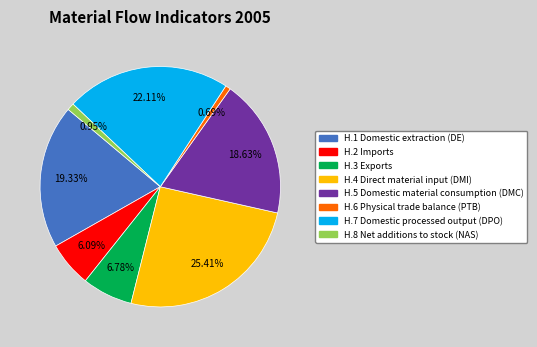

Is there any slice that represents more than half of the pie?

No